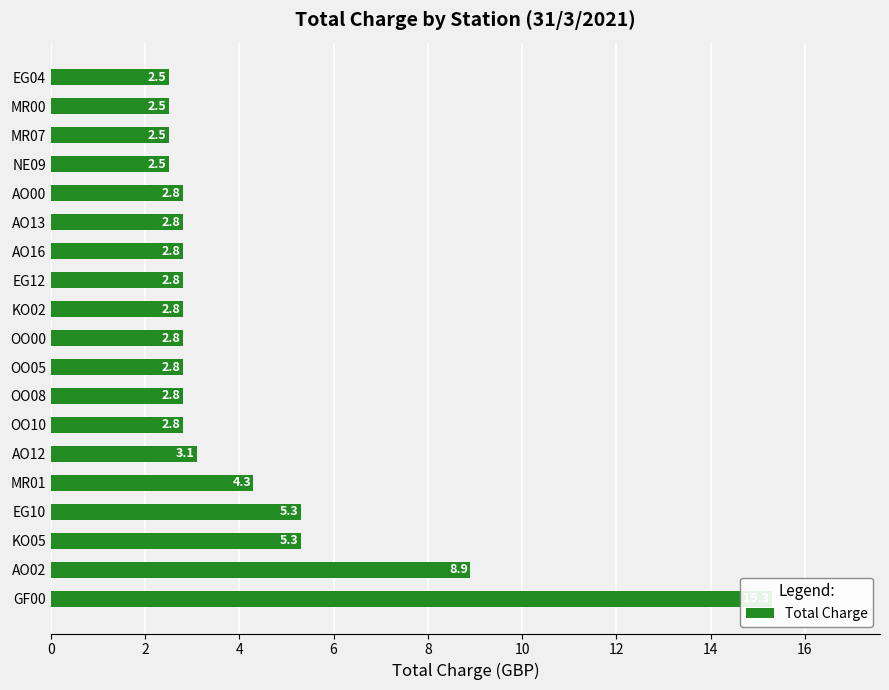

What is the approximate value at EG12?

2.8